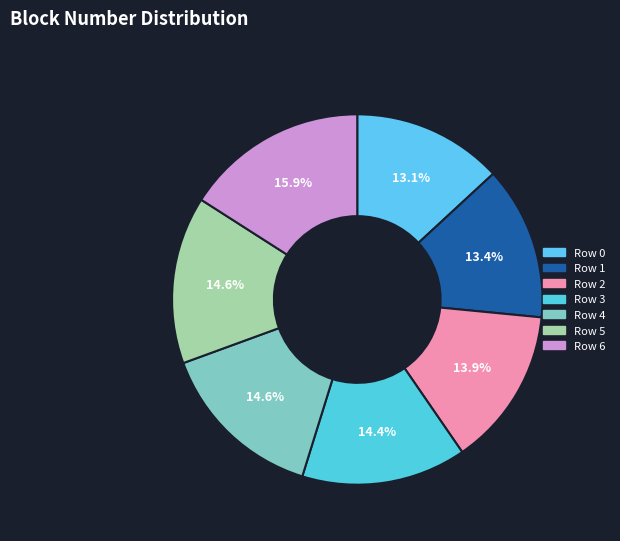

Combined, do Row 1 and Row 6 account for over 50%?

No